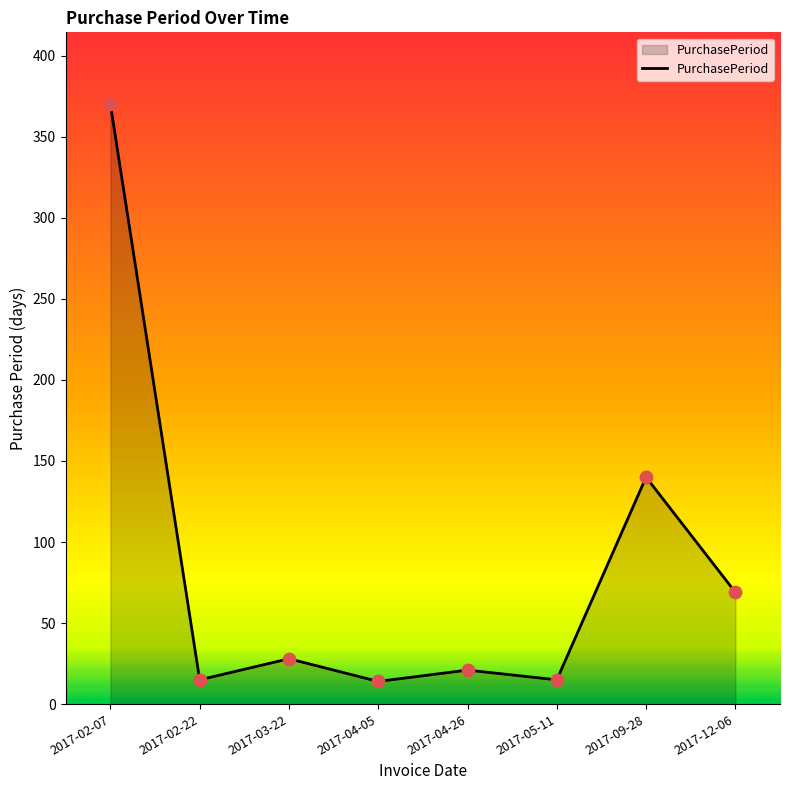

What is the ratio of the value at 2017-04-26 to the value at 2017-02-07?

0.1